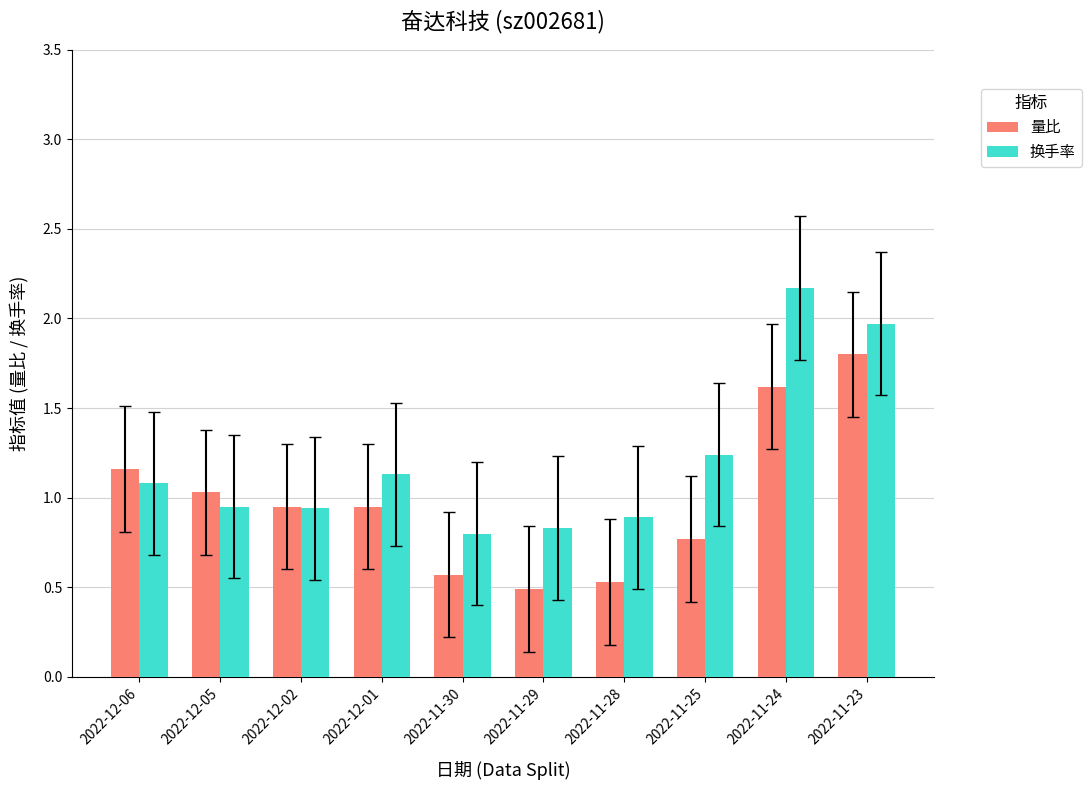

What are all the series names shown in the legend?

量比, 换手率